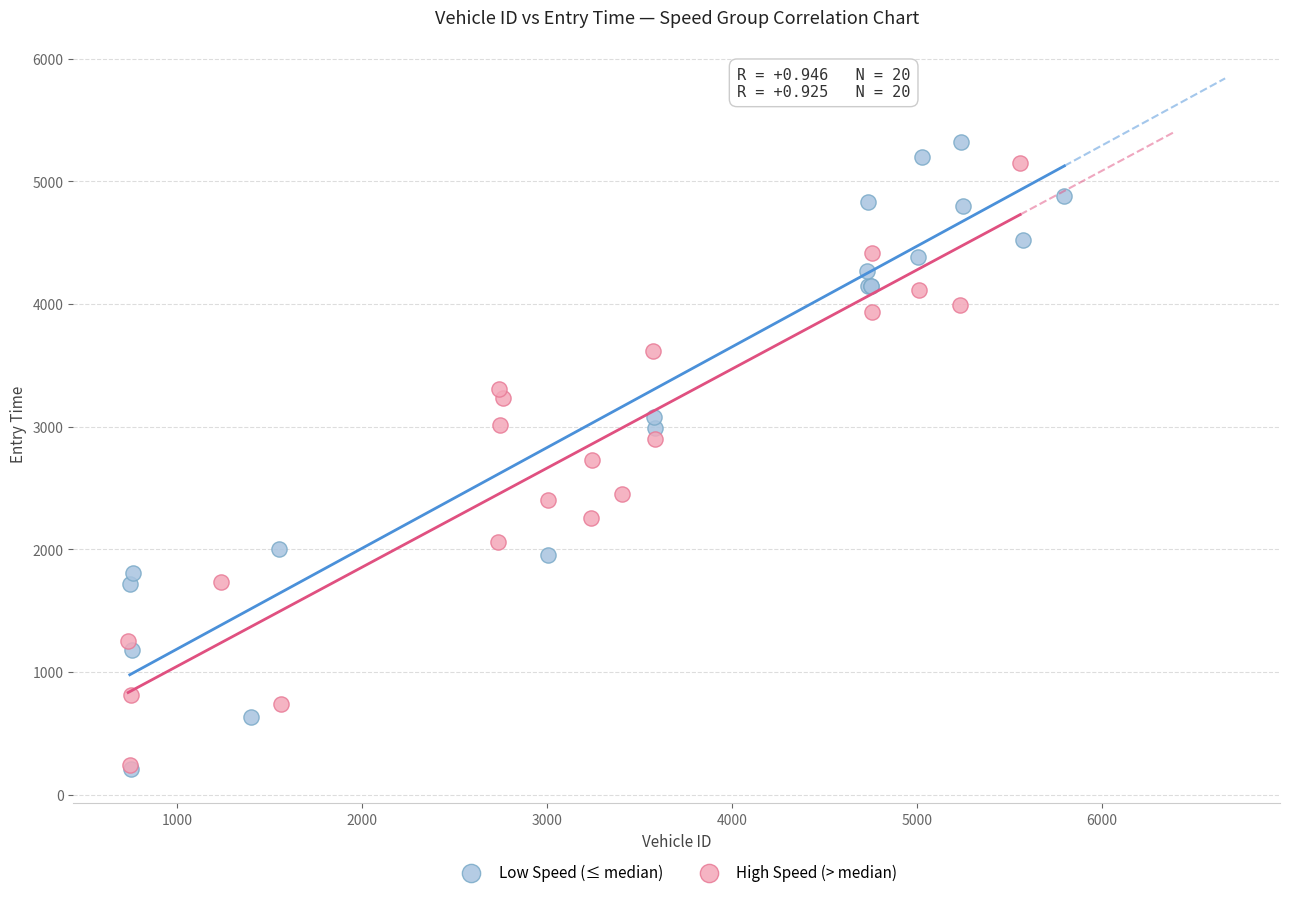

Which series has the largest Y range (max minus min)?

Low Speed (≤ median)